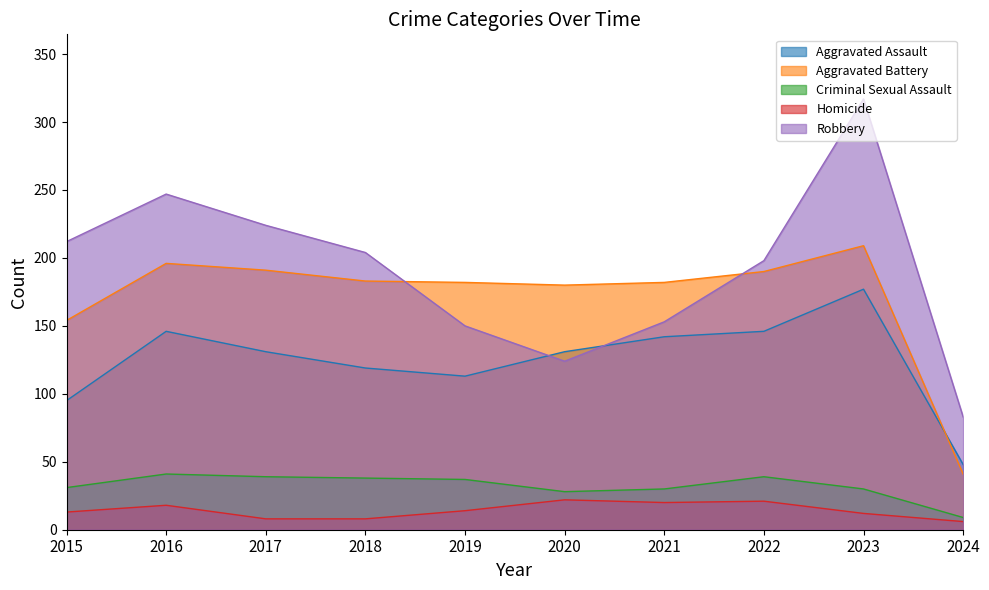

Is the value of Aggravated Battery at 2024 greater than the value of Robbery at 2020?

No